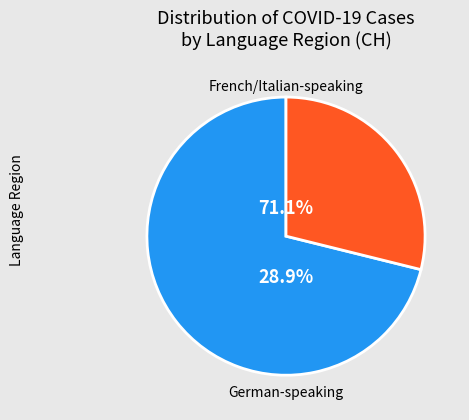

Does NE account for over 50% of the chart?

No